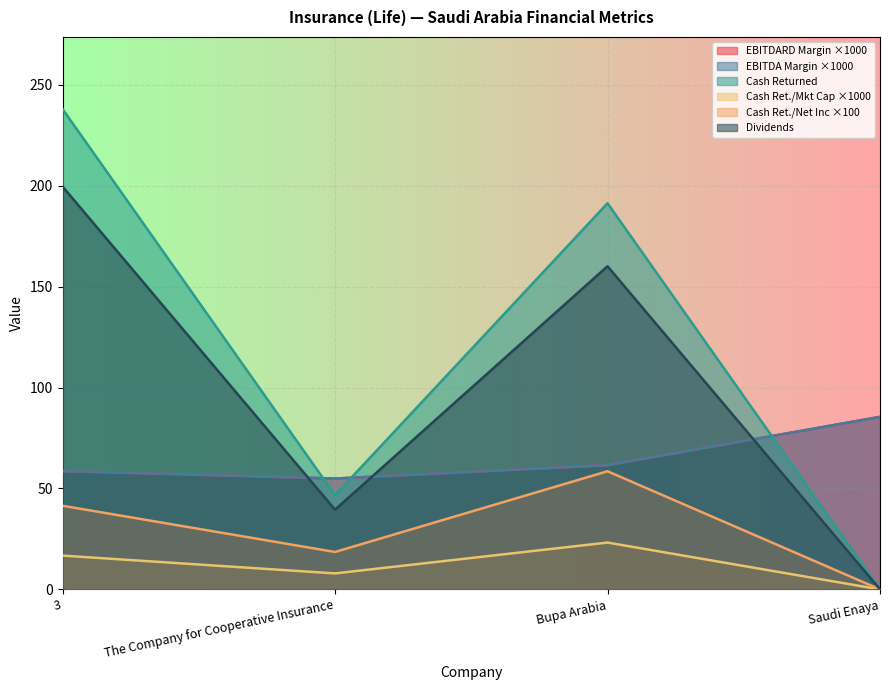

List the series in order of their peak value, lowest first.

cash_returned_market_cap, cash_returned_net_income, ebitdard_margin, ebitda_margin, dividends, cash_returned